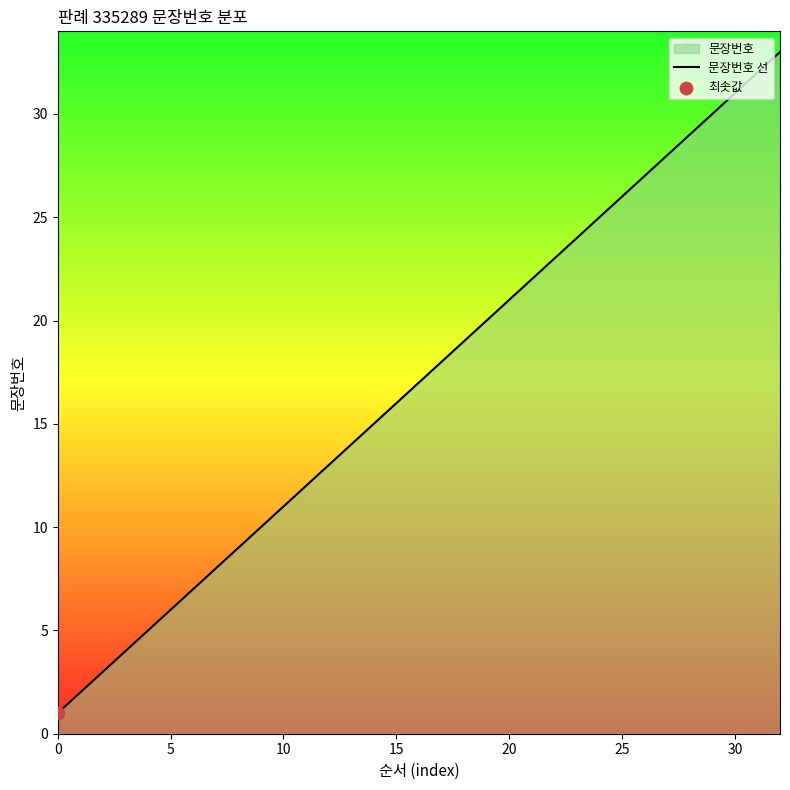

Between 13 and 16, which is larger?

16